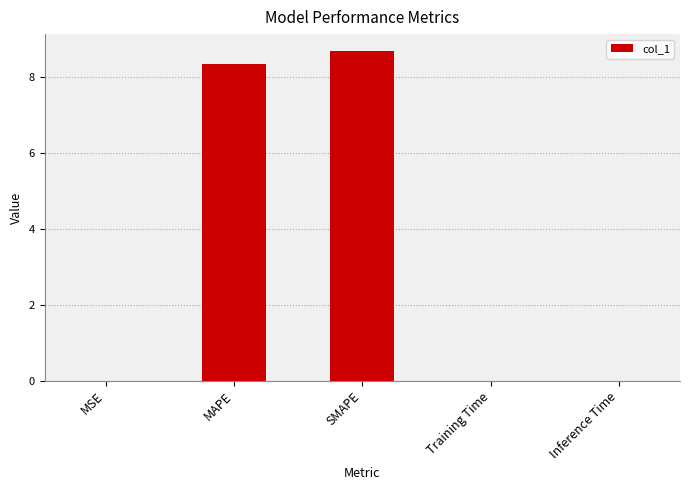

Approximately how many times larger is the value at SMAPE compared to MAPE?

1.0